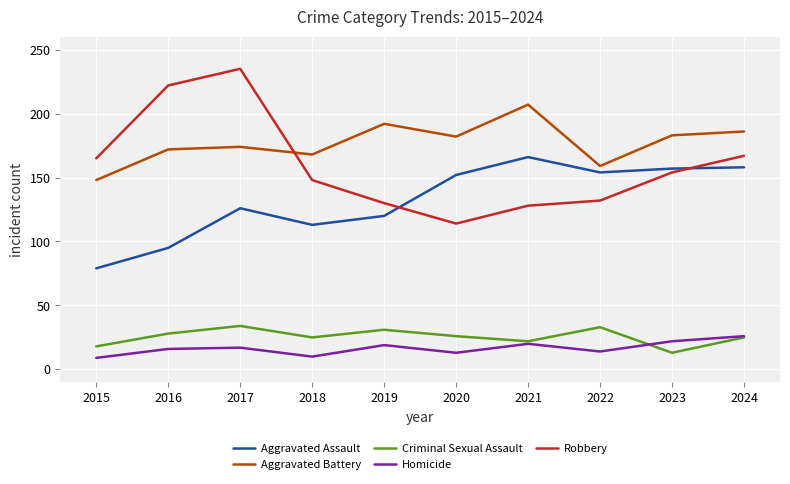

Between 2017 and 2020, which series saw the biggest shift?

Robbery